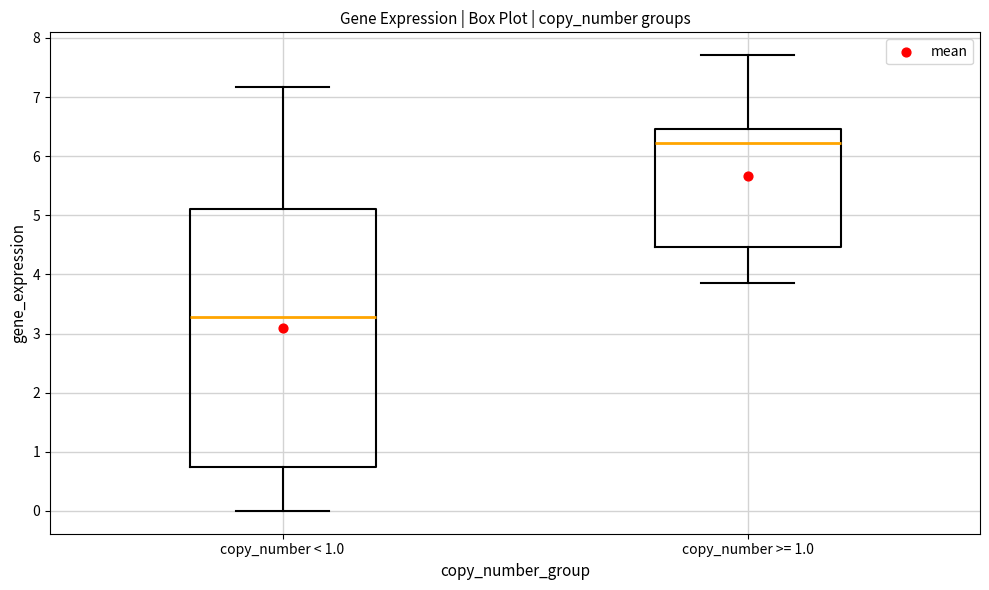

Where does the upper whisker of the box for copy_number < 1.0 end on the y-axis? The values are not printed on the chart, so give them approximately, as read against the axis.

7.2